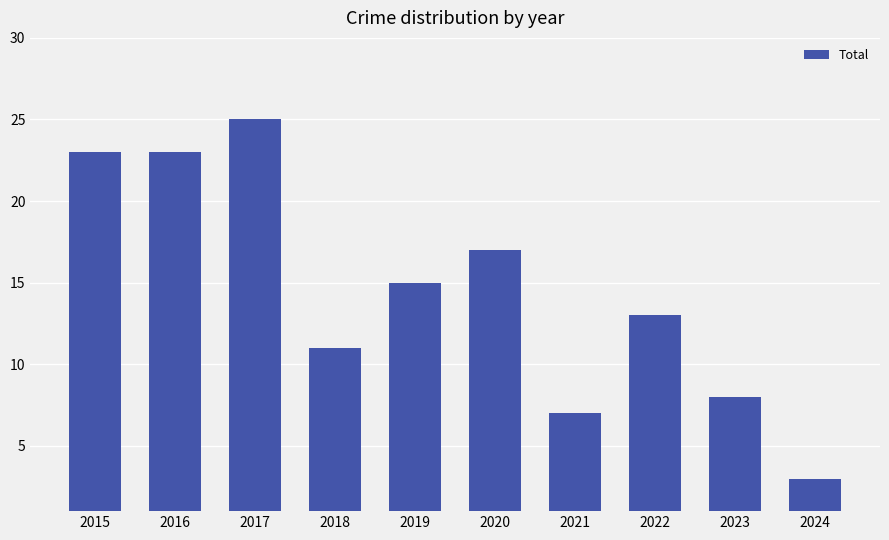

What value does the data have at 2020, to the nearest 5?

15